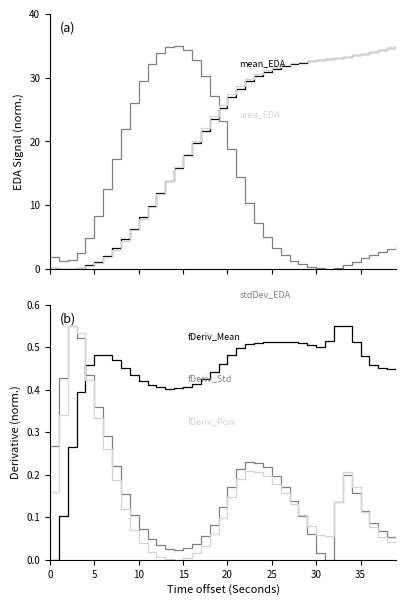

What are all the series names shown in the legend?

mean_EDA, stdDev_EDA, area_EDA, fDeriv_Mean, fDeriv_Std, fDeriv_Pow